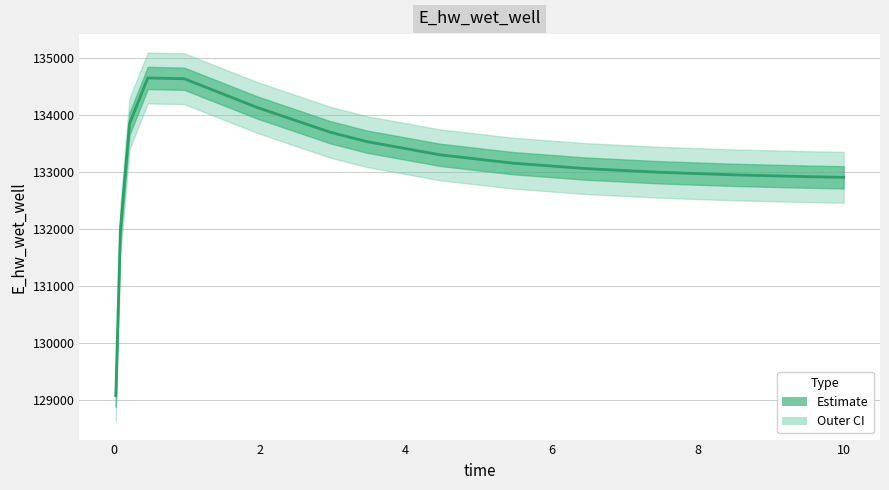

Does the chart have visible grid lines?

Yes